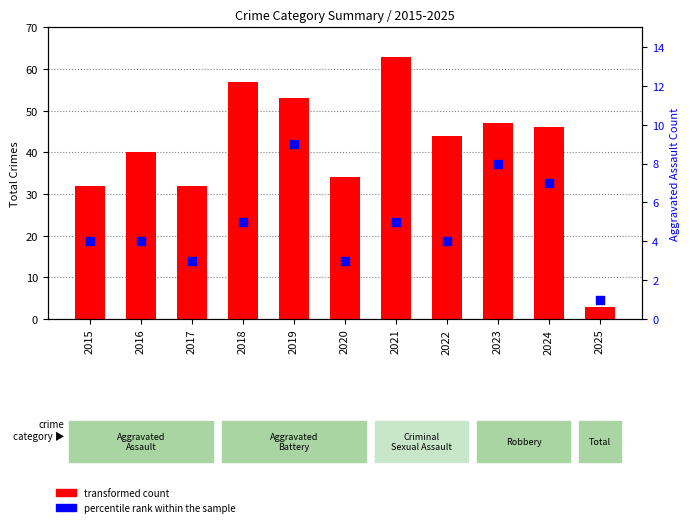

Which series reaches the maximum Y coordinate?

transformed count